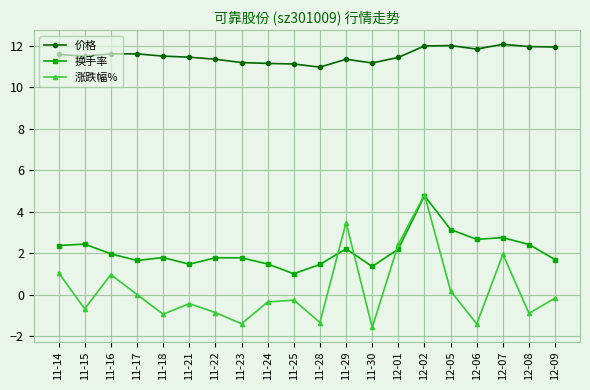

At which category is the sum across all series the highest?

12-02